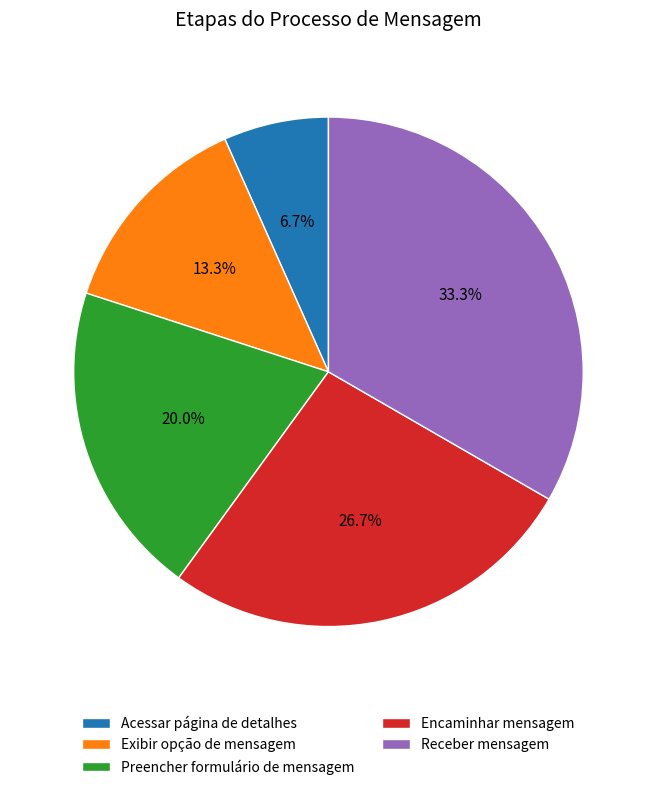

What percentage is NOT represented by Acessar página de detalhes?

93.3%